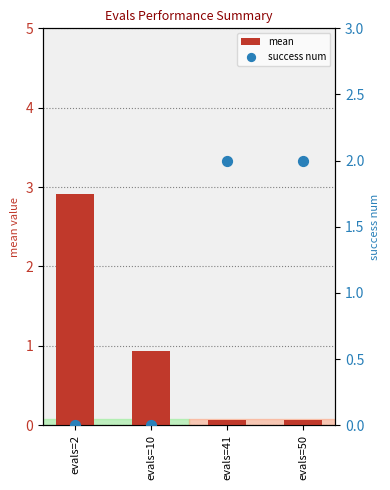

What are all the series names shown in the legend?

mean, success num